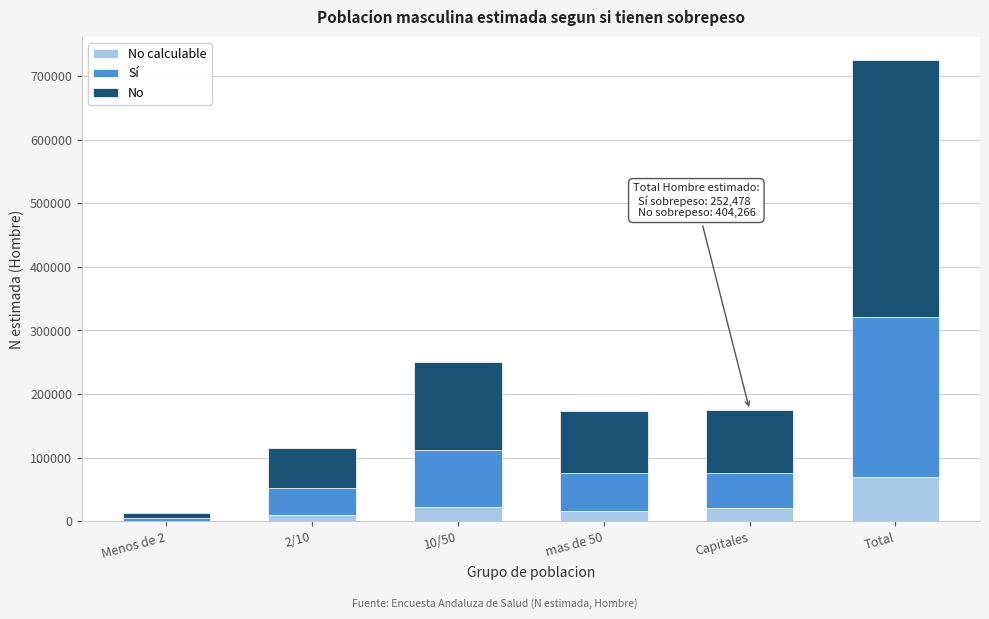

At which category is the sum across all series the highest?

Total